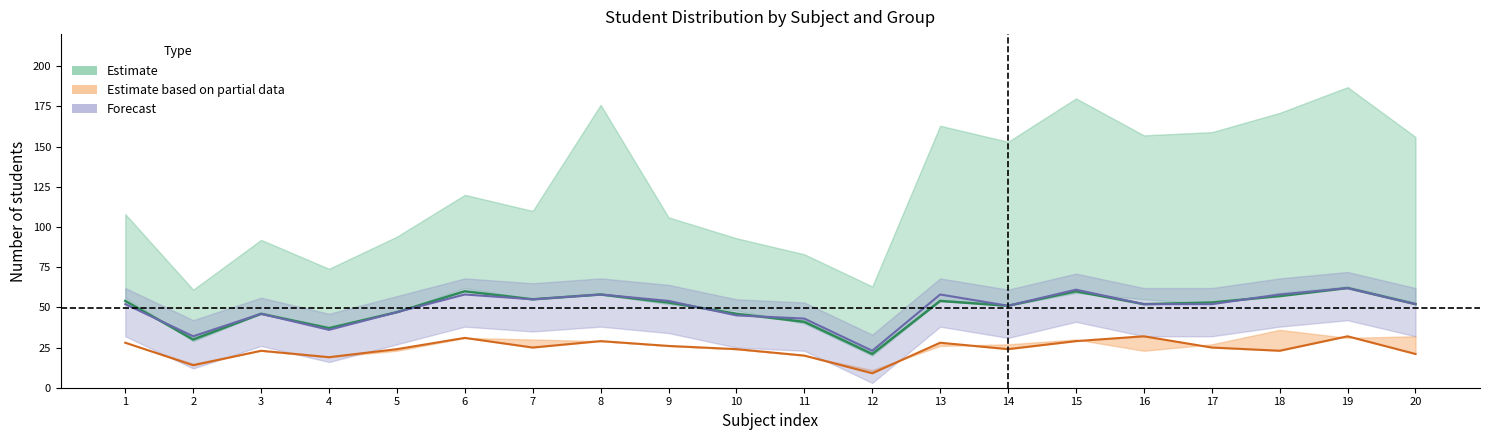

How many lines are shown in the chart?

3